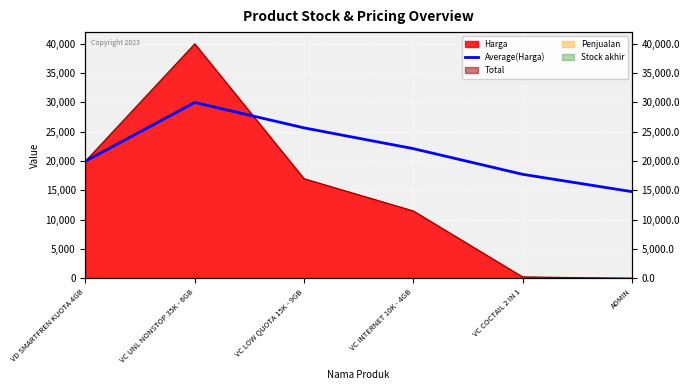

At which category does the chart reach its minimum across all series?

ADMIN